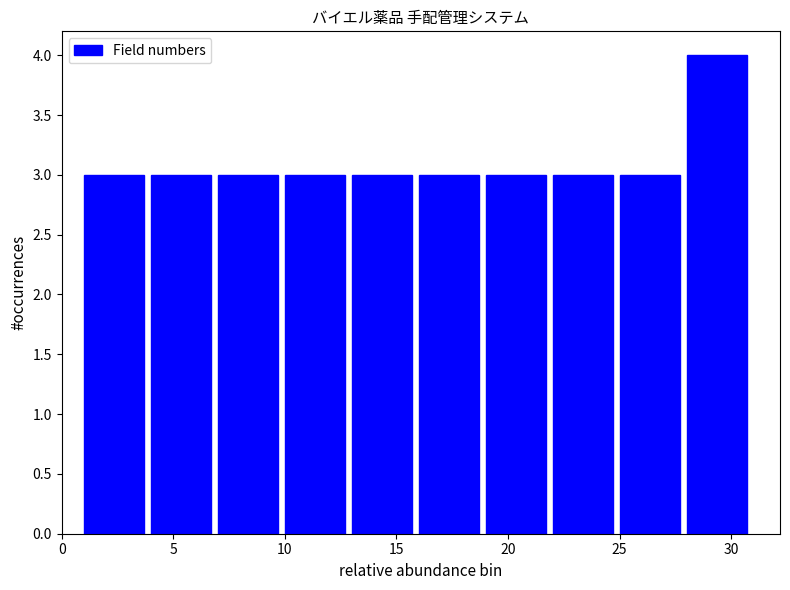

Which range on the x-axis has the tallest bar?

28 to 31